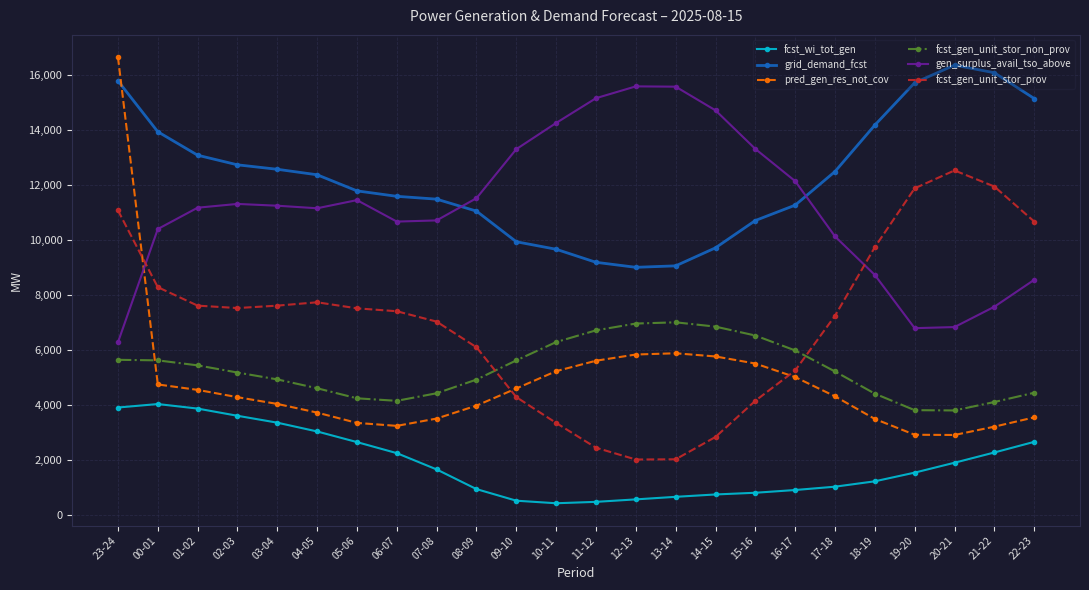

Is the value of pred_gen_res_not_cov at 12-13 greater than the value of fcst_gen_unit_stor_prov at 10-11?

Yes